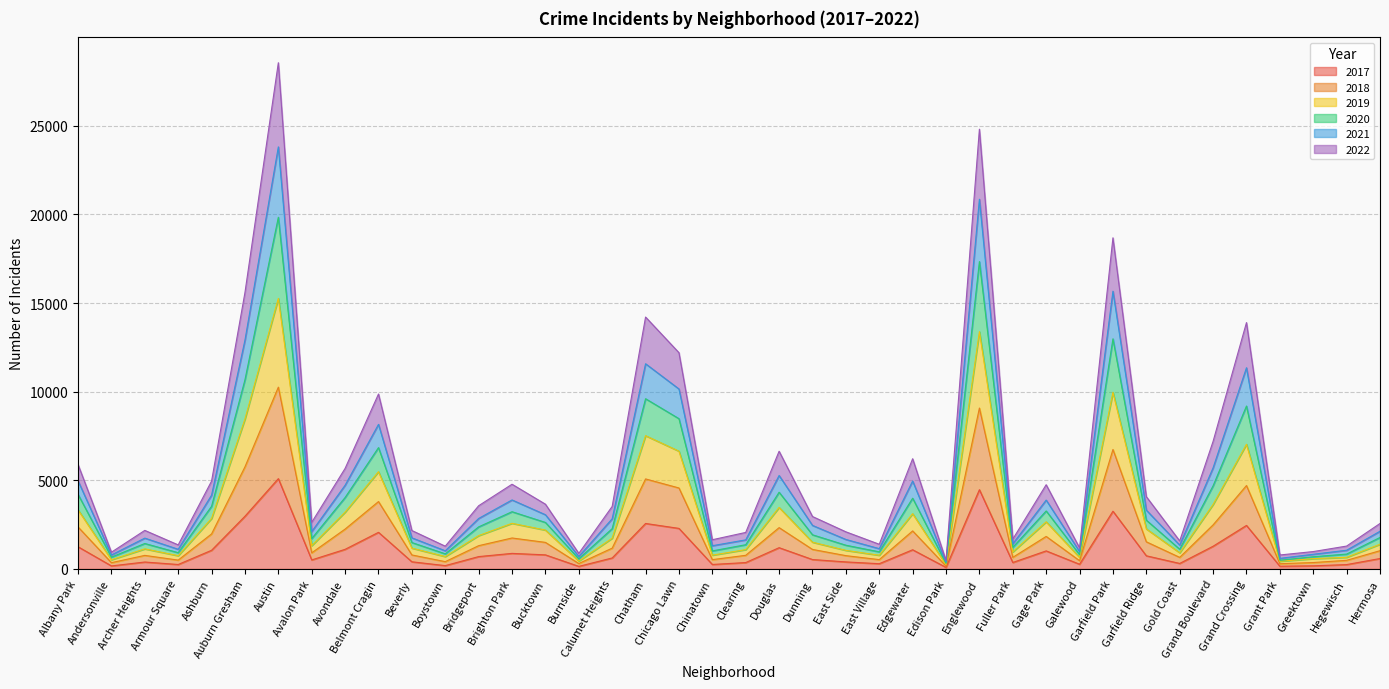

True or false: 2020 has more than 1 interior local peaks.

True